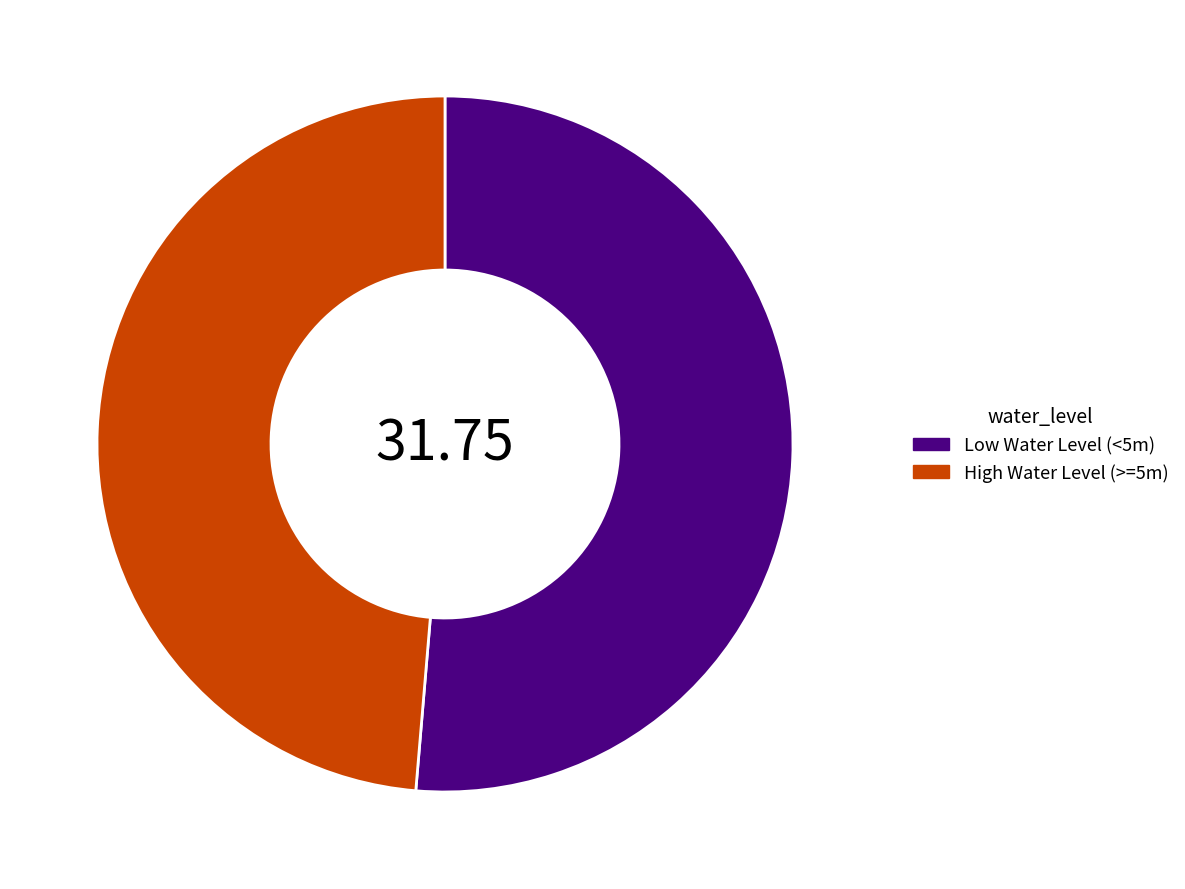

Count the number of slices in the pie.

2